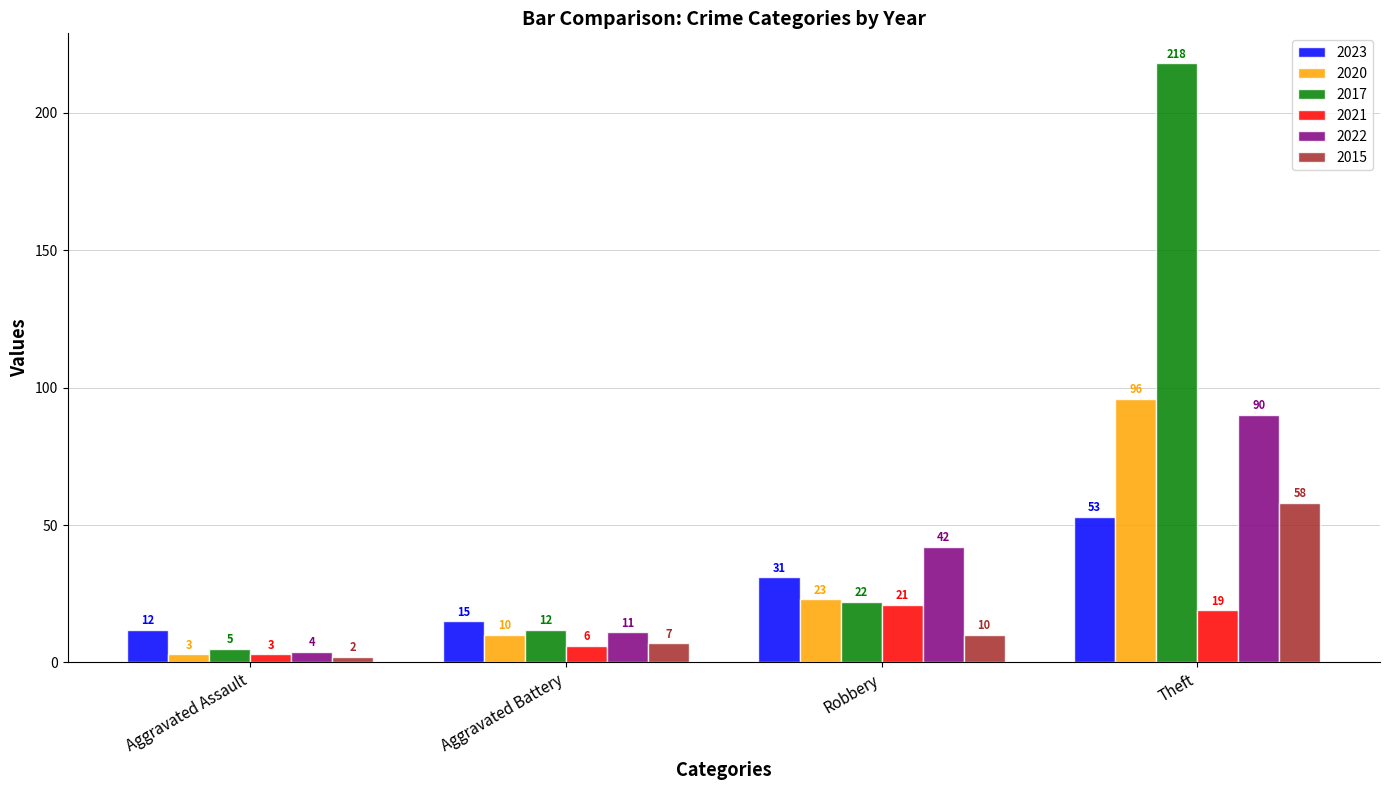

Reading left to right, extract all data points from this chart.

2023: Aggravated Assault=12	Aggravated Battery=15	Robbery=31	Theft=53
2020: Aggravated Assault=3	Aggravated Battery=10	Robbery=23	Theft=96
2017: Aggravated Assault=5	Aggravated Battery=12	Robbery=22	Theft=218
2021: Aggravated Assault=3	Aggravated Battery=6	Robbery=21	Theft=19
2022: Aggravated Assault=4	Aggravated Battery=11	Robbery=42	Theft=90
2015: Aggravated Assault=2	Aggravated Battery=7	Robbery=10	Theft=58